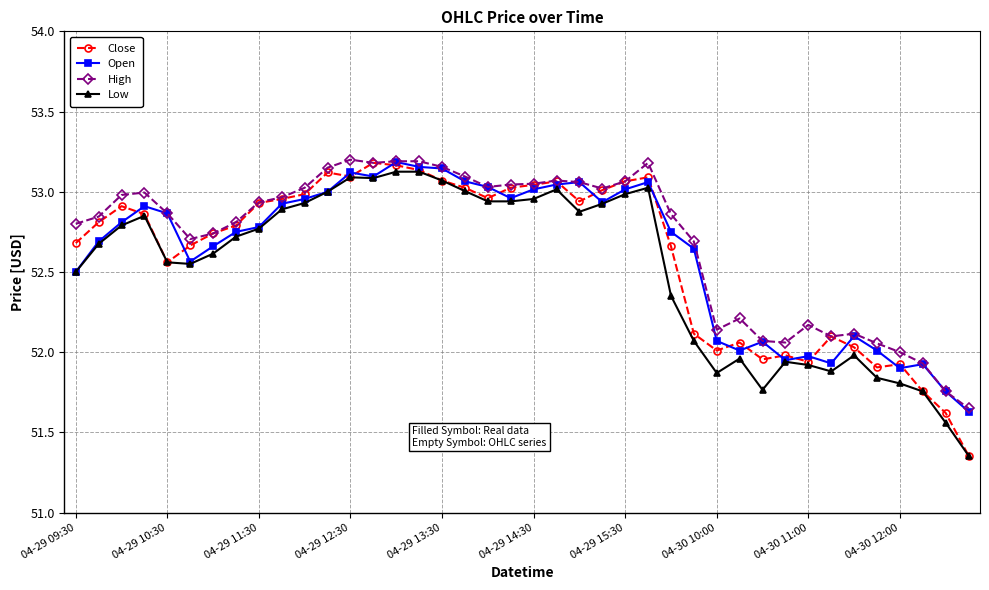

True or false: Close has more than 2 points higher than both neighbors.

True